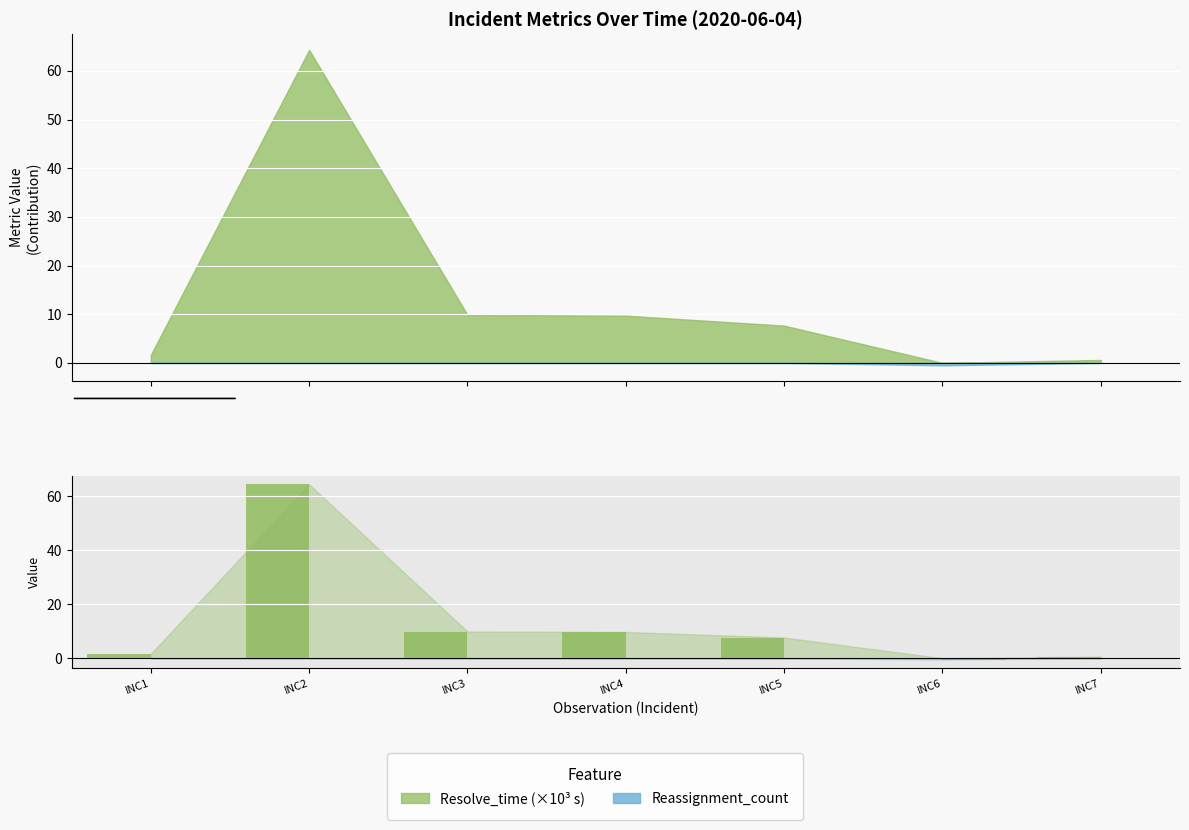

How many bars are there in each group?

2